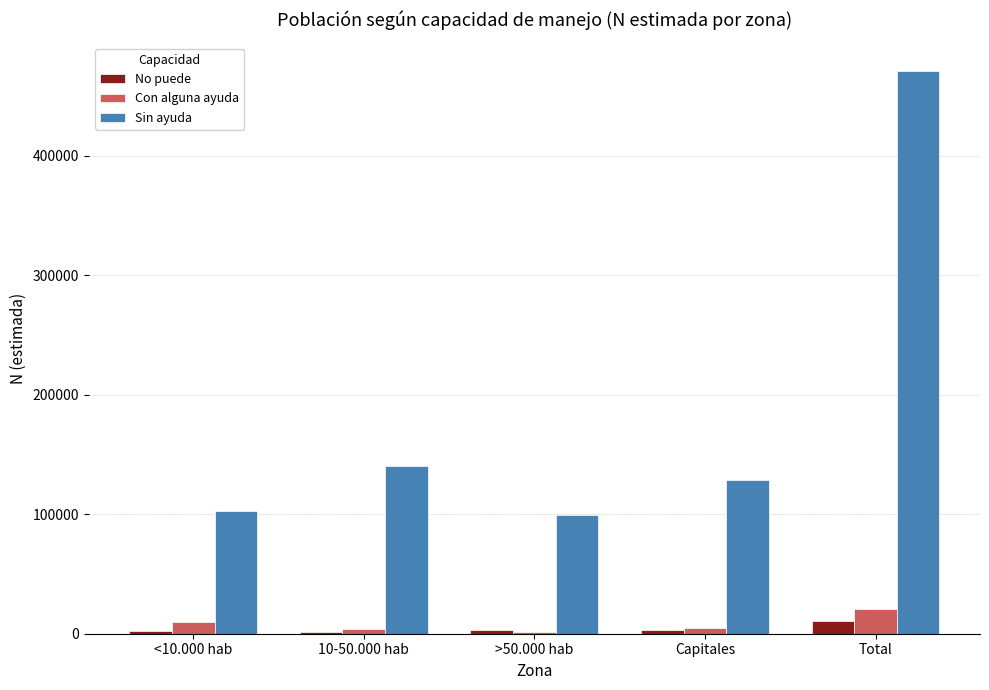

The value of No puede at 10-50.000 hab is 1818. True or false?

True